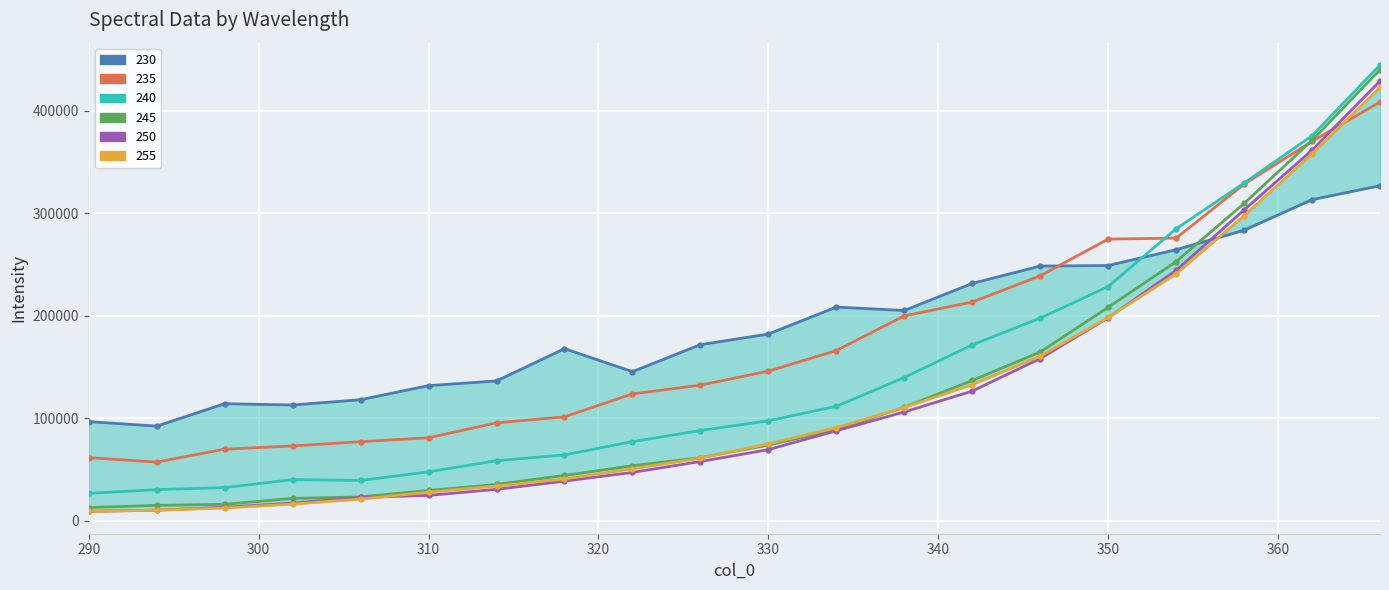

How many lines are shown in the chart?

6